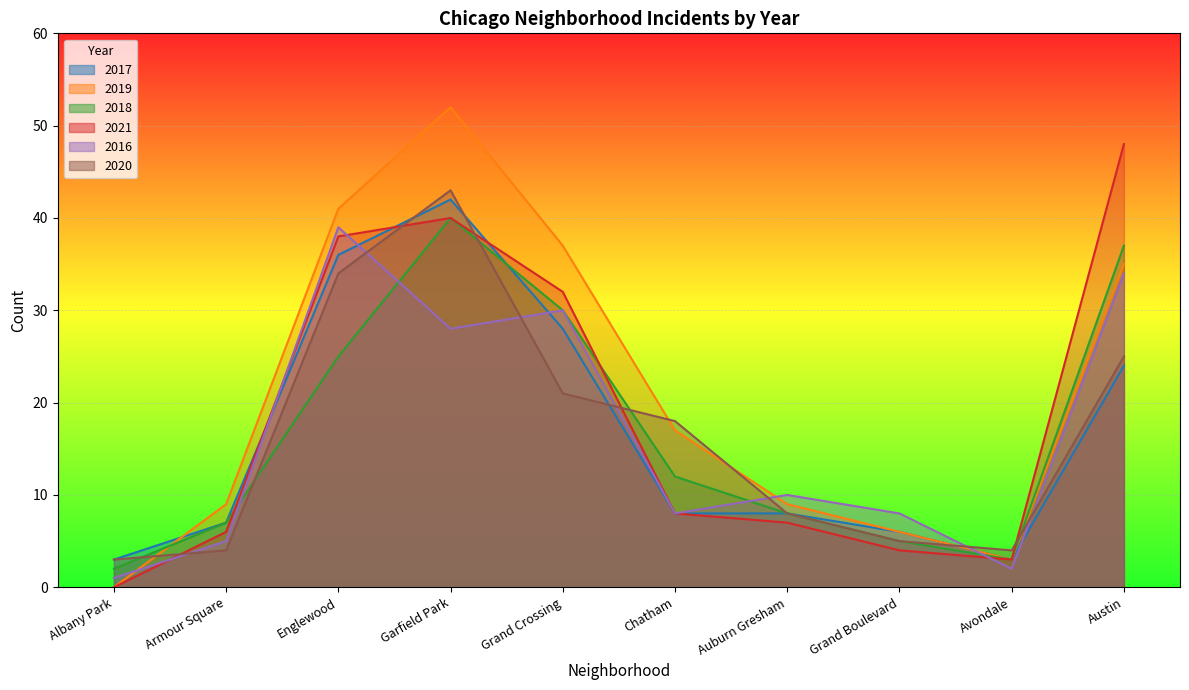

What are all the series names shown in the legend?

2017, 2019, 2018, 2021, 2016, 2020